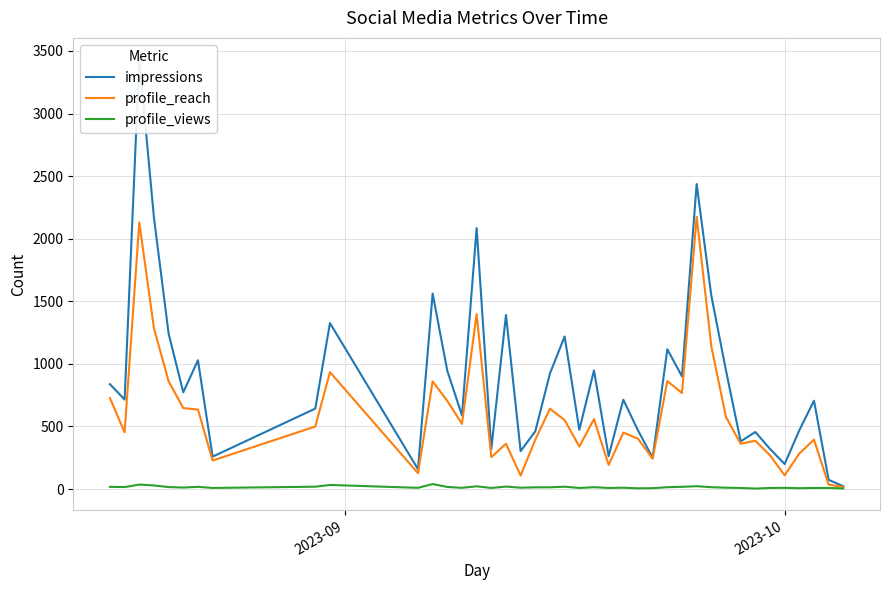

Is the value of profile_views at 13 greater than the value of profile_reach at 25?

No